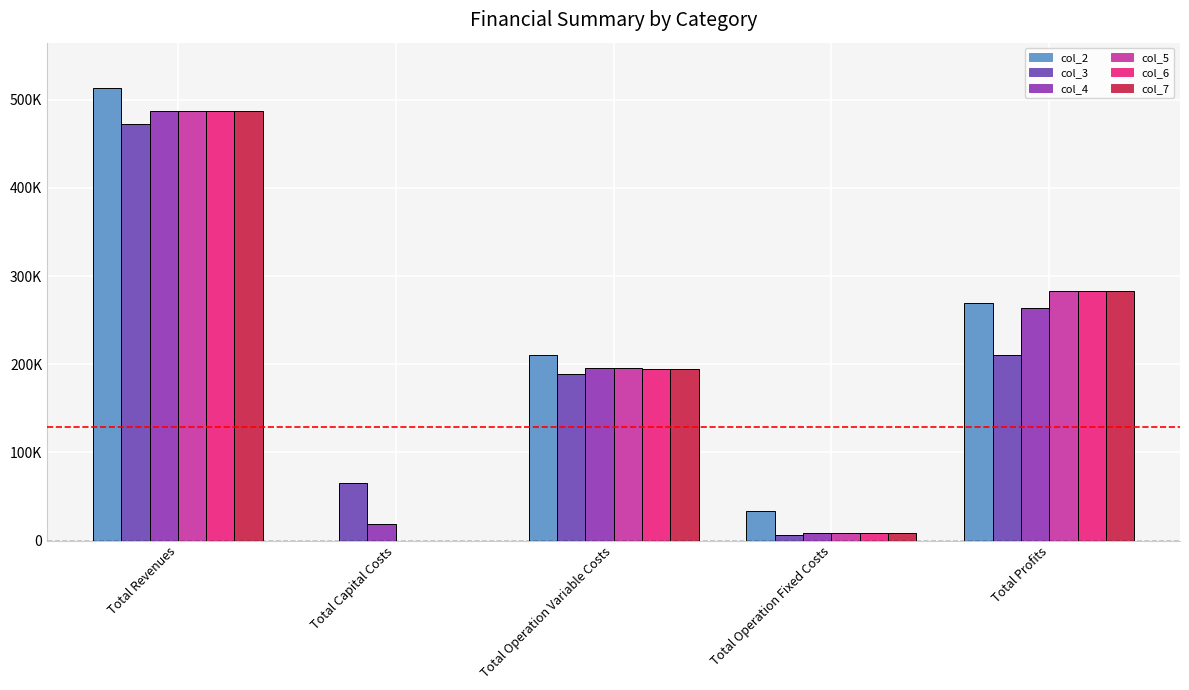

True or false: col_3 has a value of 210940.7 at Total Profits.

True